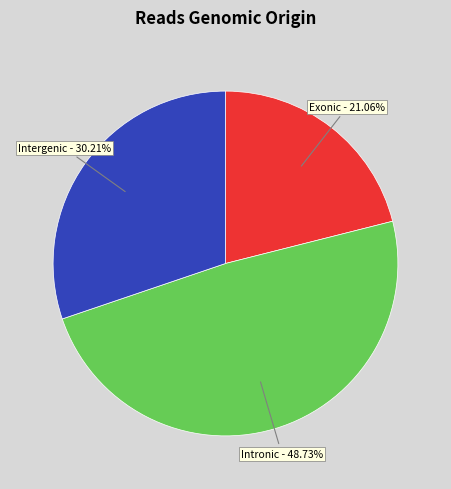

Does any single category account for the majority?

No